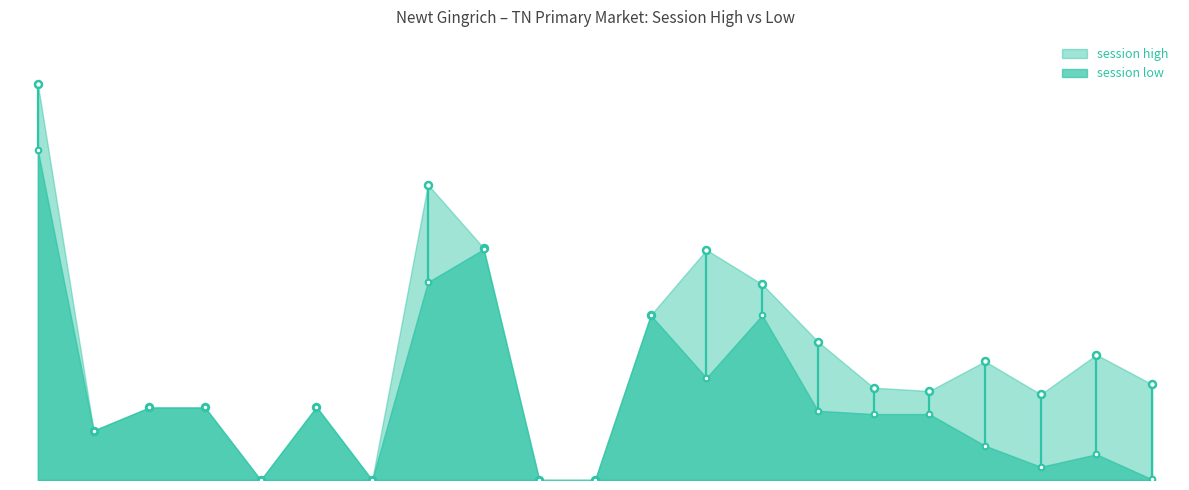

The value of session high at 2012-03-02 is 13.5. True or false?

True